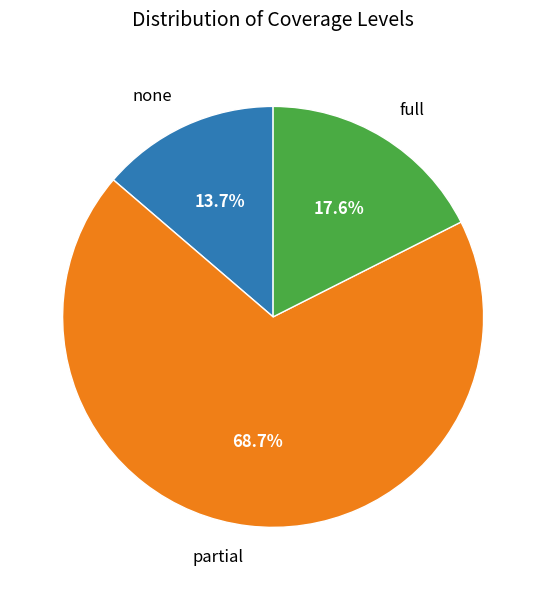

Which category has the biggest portion of the pie?

partial